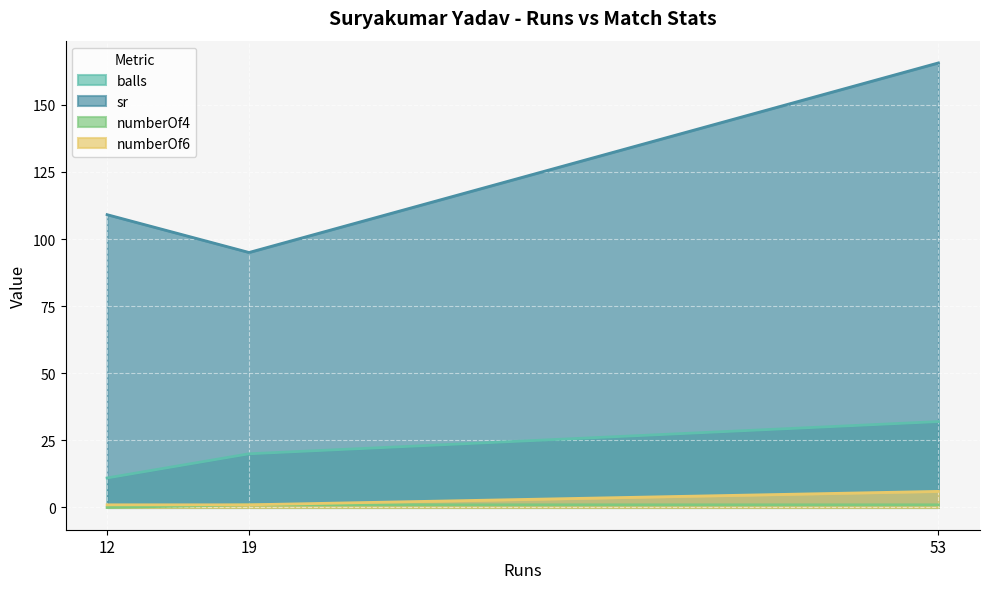

What is the maximum value for numberOf4?

1.0